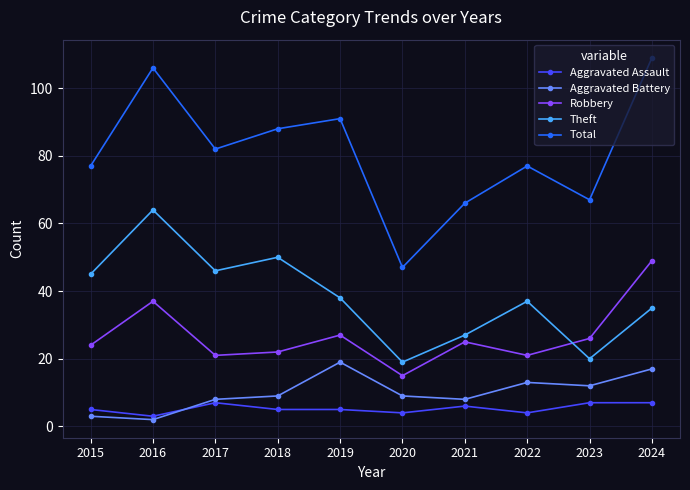

Which category has the lowest value in the Aggravated Assault series?

2016